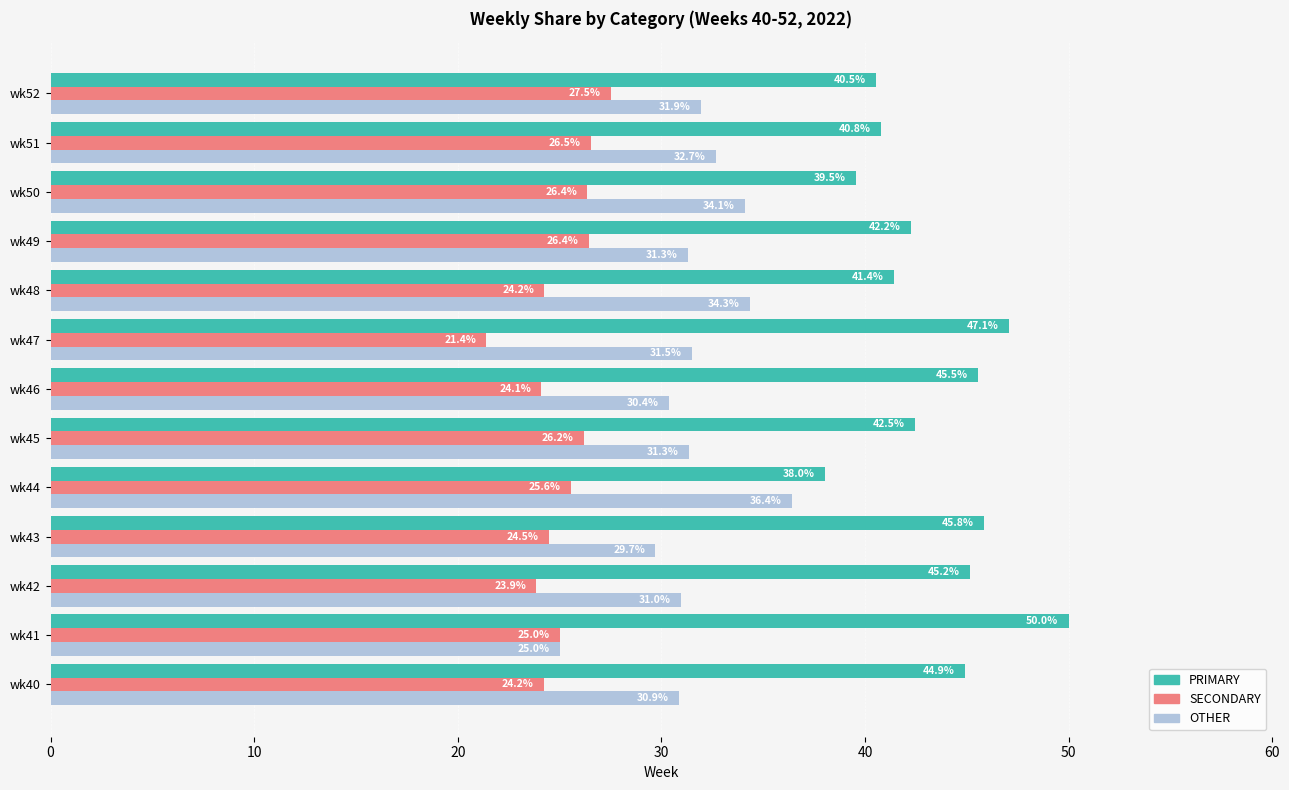

What is the sum of the SECONDARY values at wk50 and wk41?

51.4